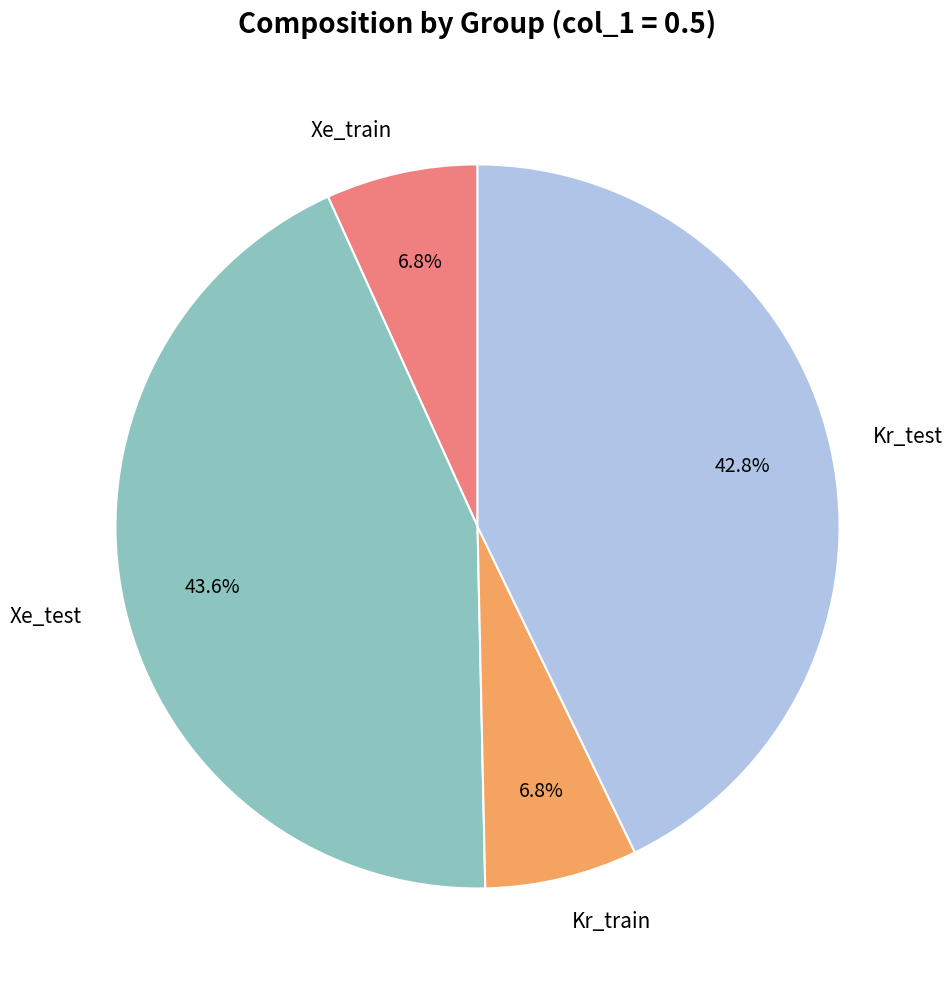

Is there a majority slice in this chart?

No